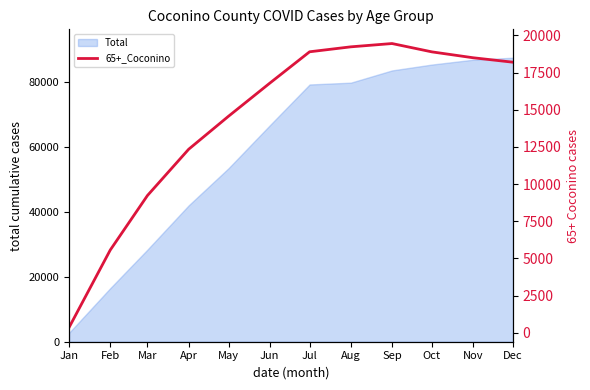

What is the greatest value displayed?

19456